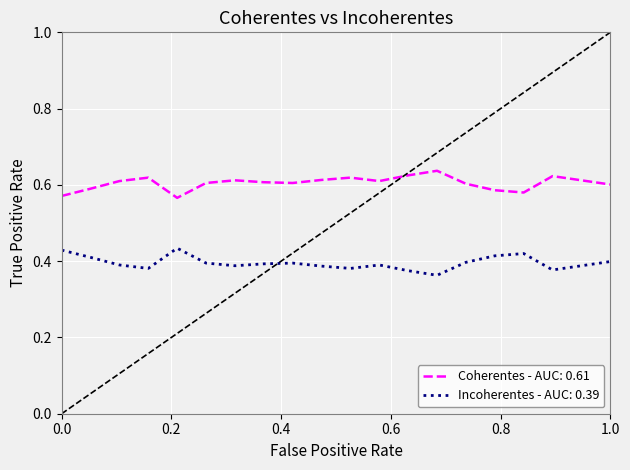

True or false: Coherentes - AUC: 0.61 and Incoherentes - AUC: 0.39 cross at least once.

False